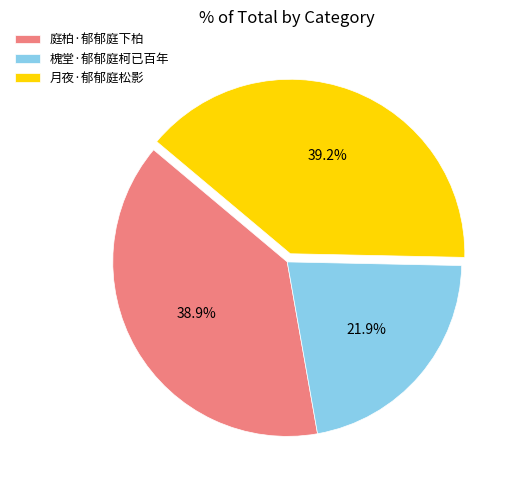

Count the number of slices in the pie.

3